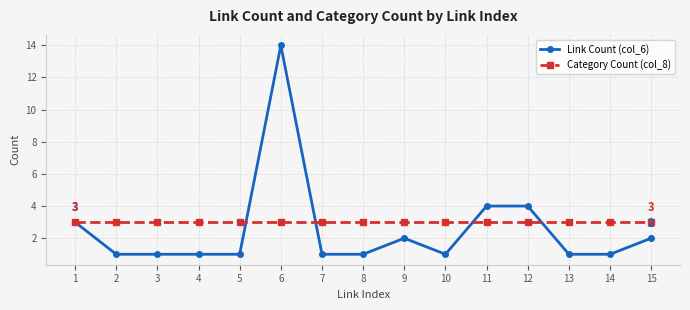

Reading left to right, extract all data points from this chart.

Link Count (col_6): 1=3	2=1	3=1	4=1	5=1	6=14	7=1	8=1	9=2	10=1	11=4	12=4	13=1	14=1	15=2
Category Count (col_8): 1=3	2=3	3=3	4=3	5=3	6=3	7=3	8=3	9=3	10=3	11=3	12=3	13=3	14=3	15=3